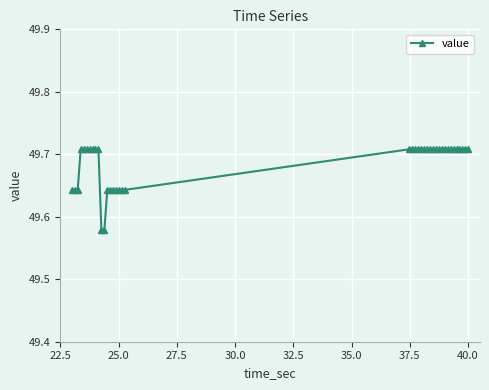

What is the sum of all values?

1987.4